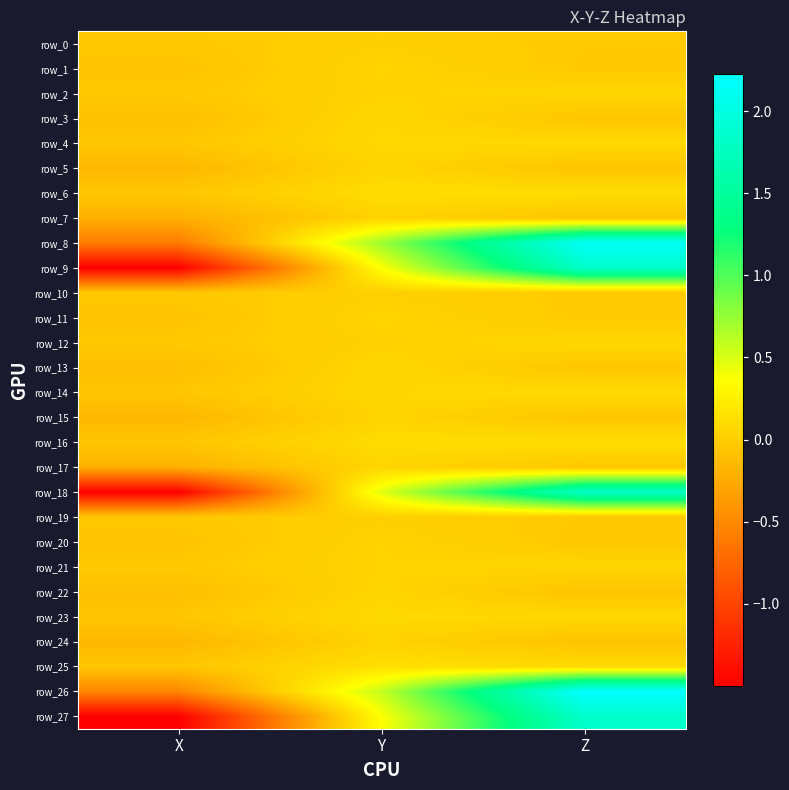

At how many categories does at least one series exceed 0?

2